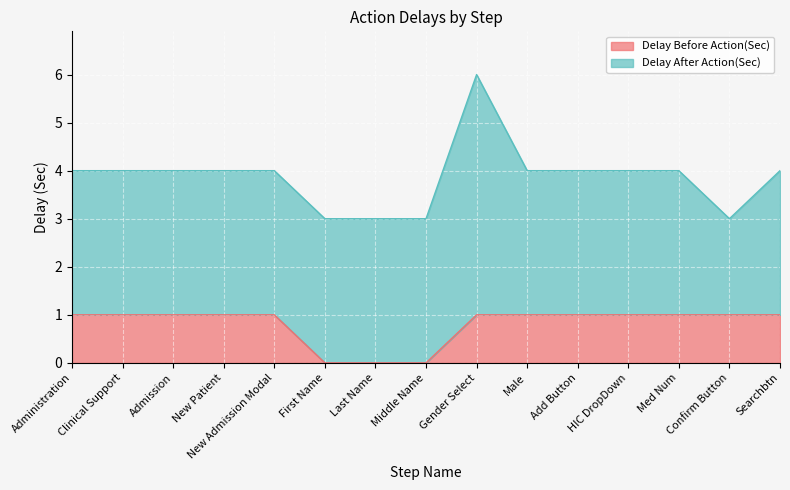

What is the ratio of the value at Searchbtn to the value at Confirm Button?

1.0